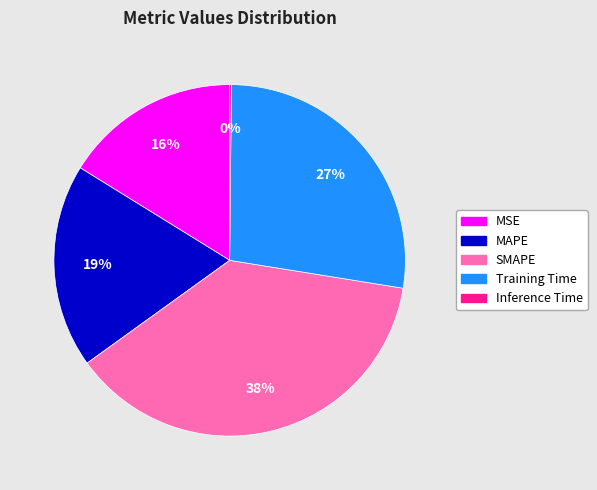

Which has a higher value, MAPE or MSE?

MAPE